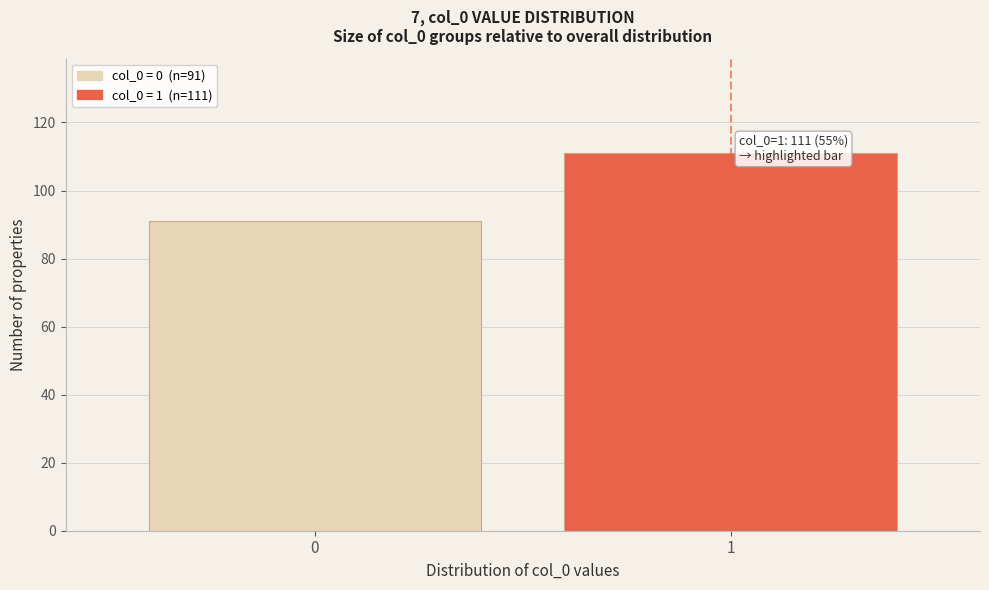

Reading left to right, list all the values displayed in this chart.

0=91	1=111